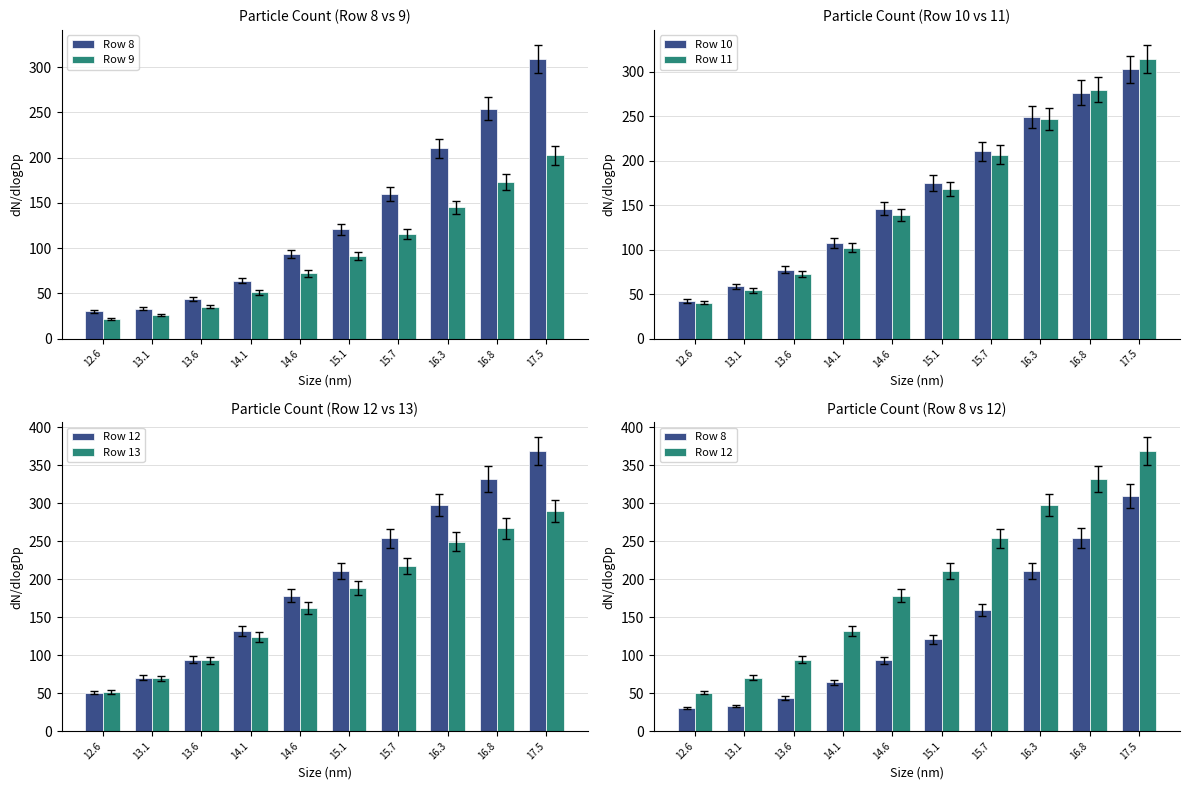

What position from the left is 16.8?

9